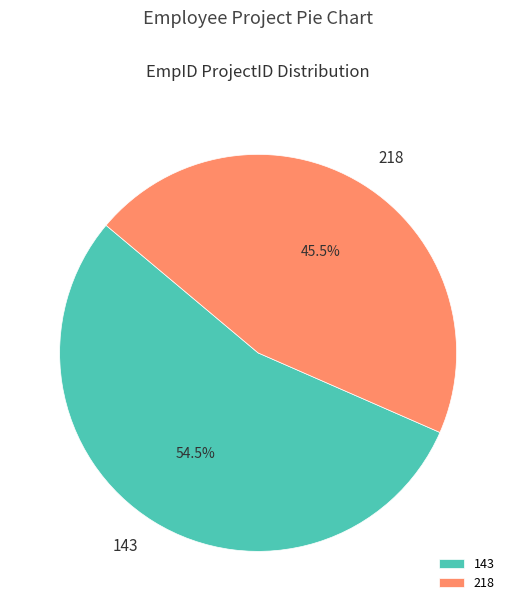

Rank the categories by value from highest to lowest.

143, 218